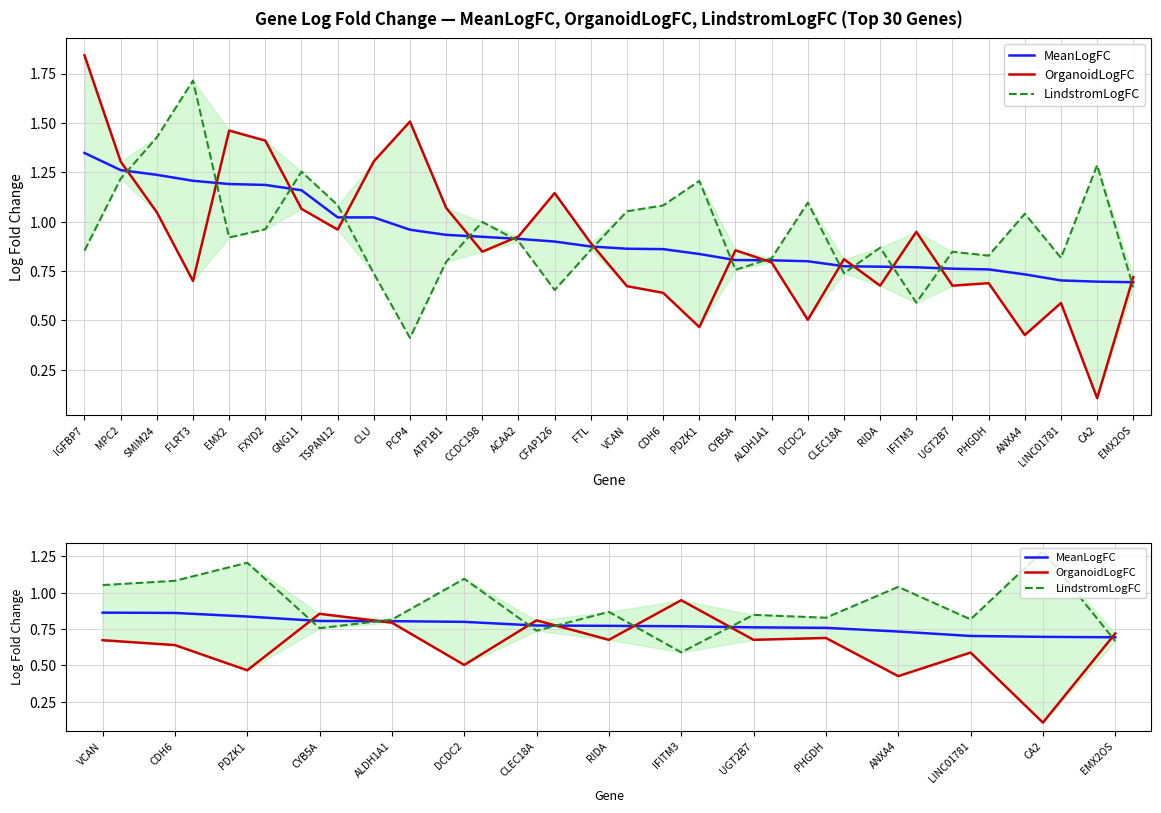

Does the chart display data point markers on the line(s)?

No